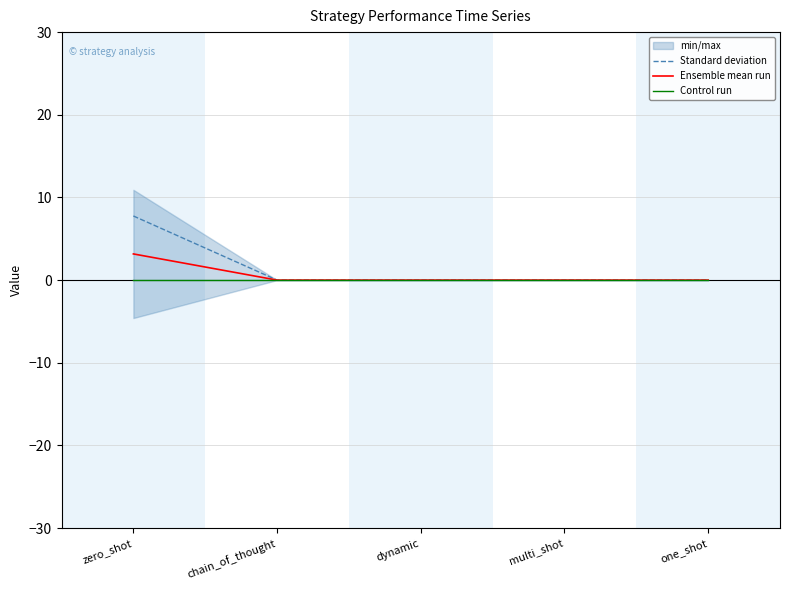

True or false: Standard deviation has a value of -4.6 at one_shot.

False